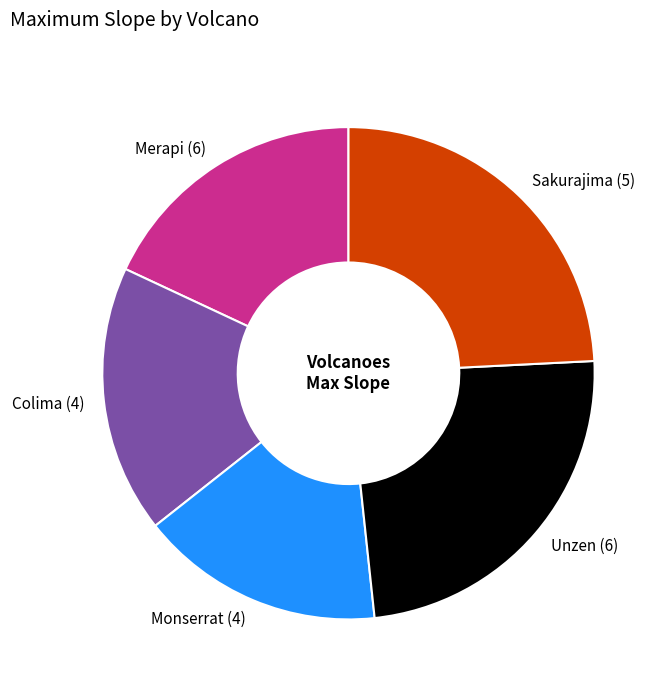

Is there any slice that represents more than half of the pie?

No